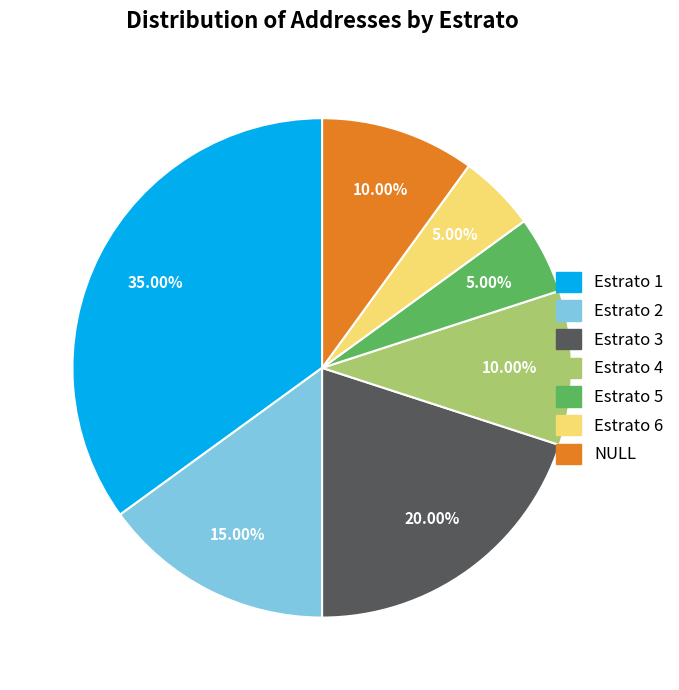

Is there a majority slice in this chart?

No